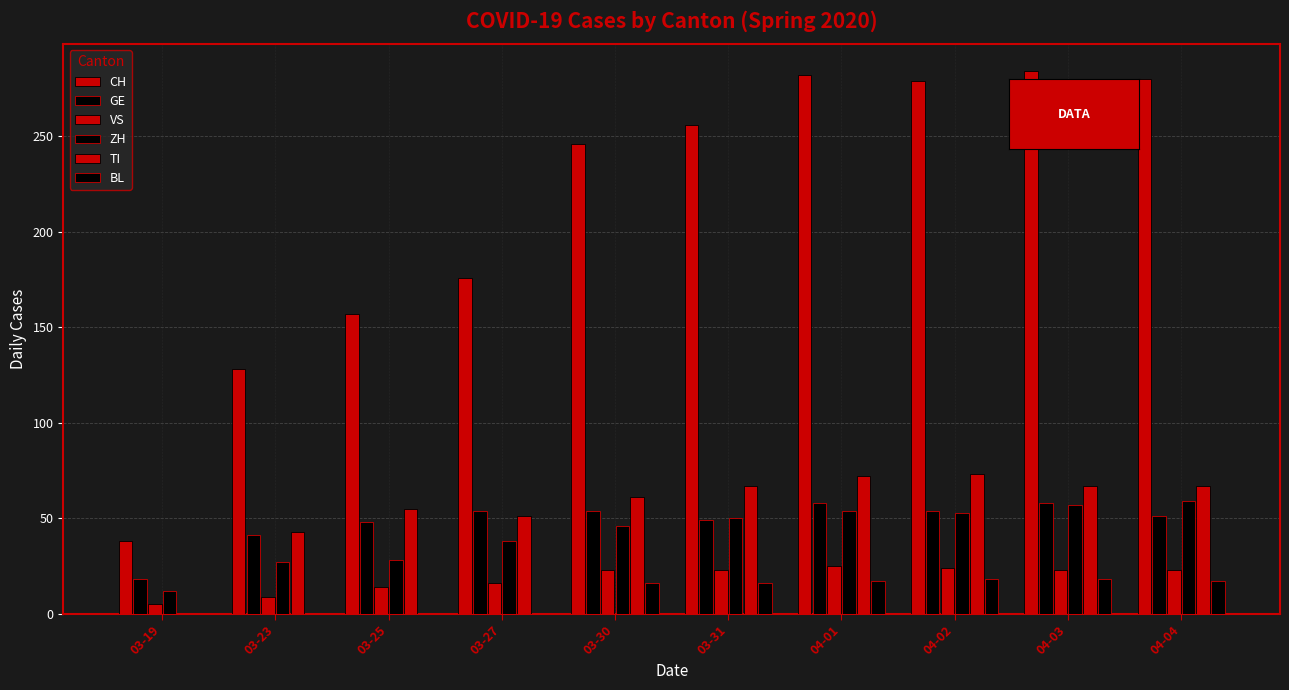

Rank the categories by ZH value from highest to lowest.

04-04, 04-03, 04-01, 04-02, 03-31, 03-30, 03-27, 03-25, 03-23, 03-19